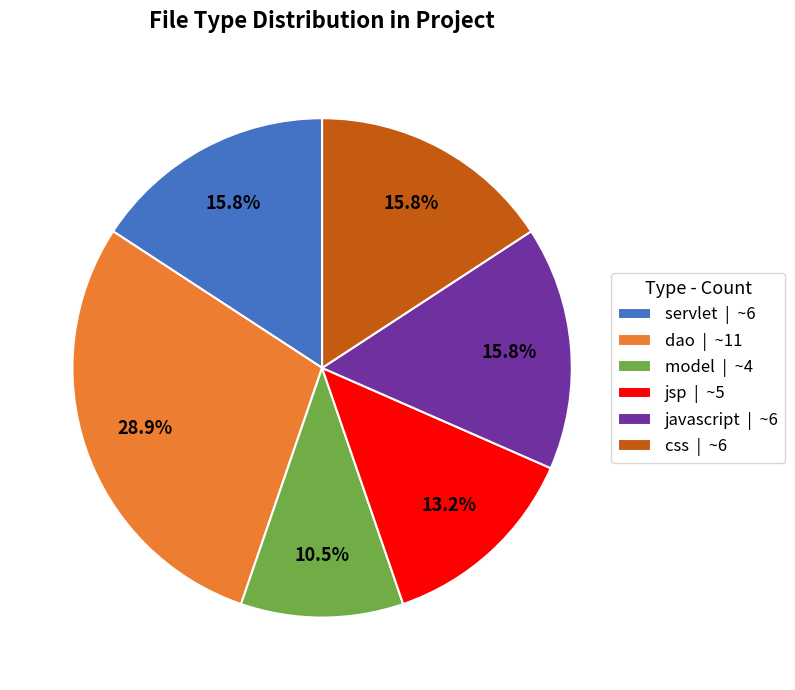

Does any single category account for the majority?

No